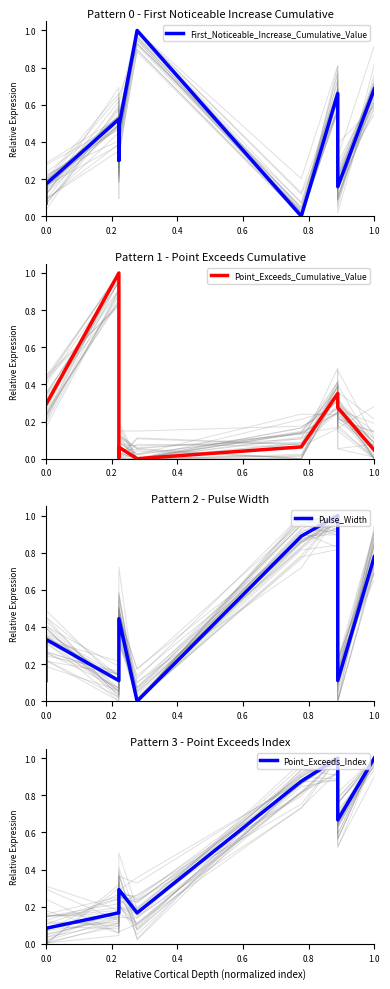

Reading right to left, extract all data points from this chart.

First_Noticeable_Increase_Cumulative_Value: 0.7	0.2	0.7	0.0	1.0	0.5	0.3	0.5	0.2	0.1
Point_Exceeds_Cumulative_Value: 0.0	0.3	0.4	0.1	0.0	0.1	0.0	1.0	0.3	0.3
Pulse_Width: 0.8	0.1	1.0	0.9	0.0	0.4	0.2	0.1	0.3	0.1
Point_Exceeds_Index: 1.0	0.7	1.0	0.9	0.2	0.3	0.2	0.2	0.1	0.0